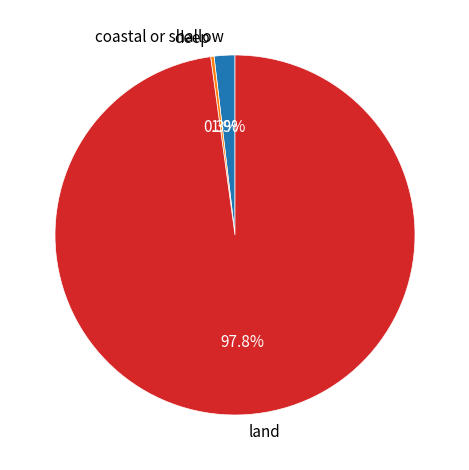

To the nearest percent, what is the average slice percentage?

33%